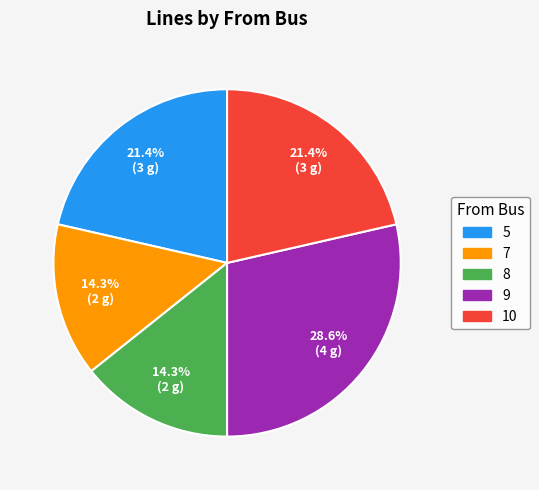

Which category has the biggest portion of the pie?

9